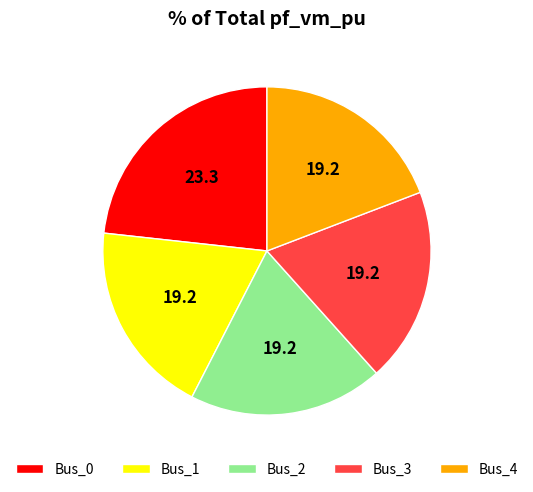

Which has a higher value, Bus_0 or Bus_2?

Bus_0